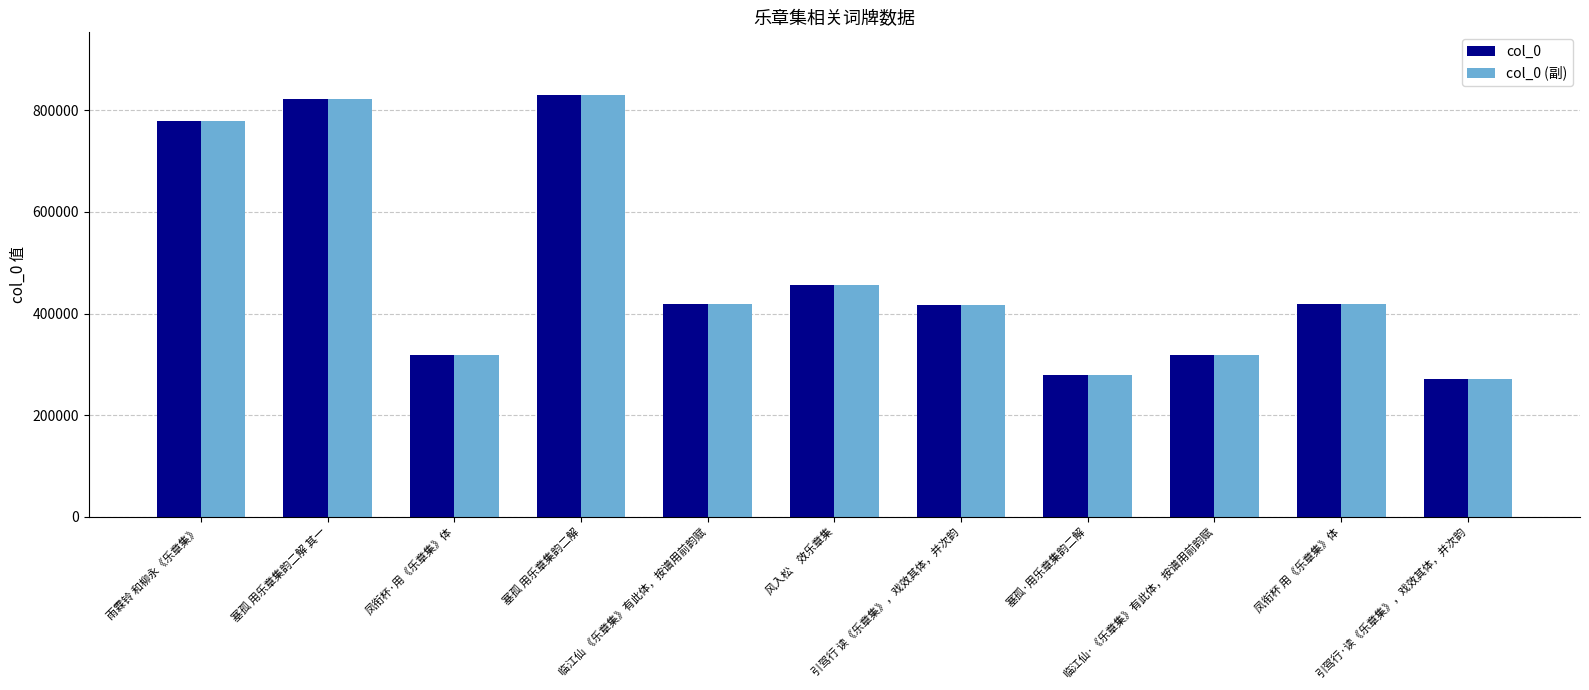

The col_0 (副) series shows 662849 at 引驾行 读《乐章集》，戏效其体，并次韵. True or false?

False